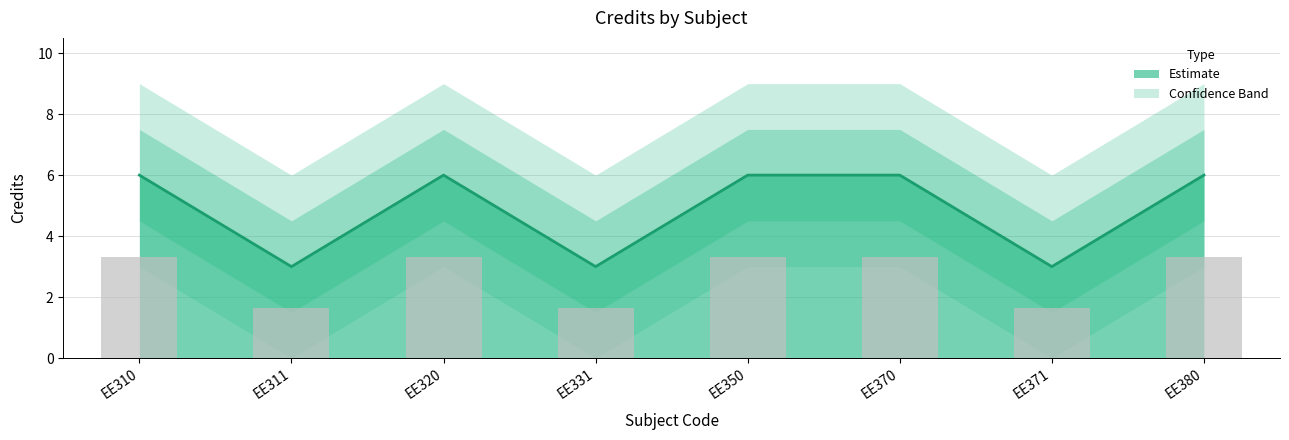

Which has a higher value, EE371 or EE380?

EE380